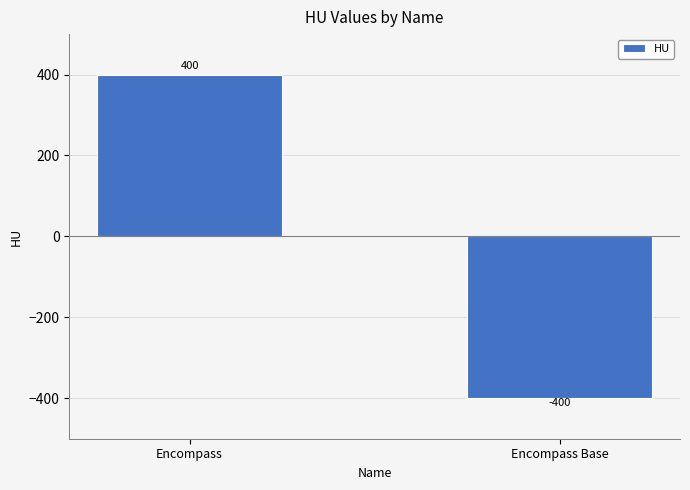

What is the change in value from Encompass to Encompass Base?

-800